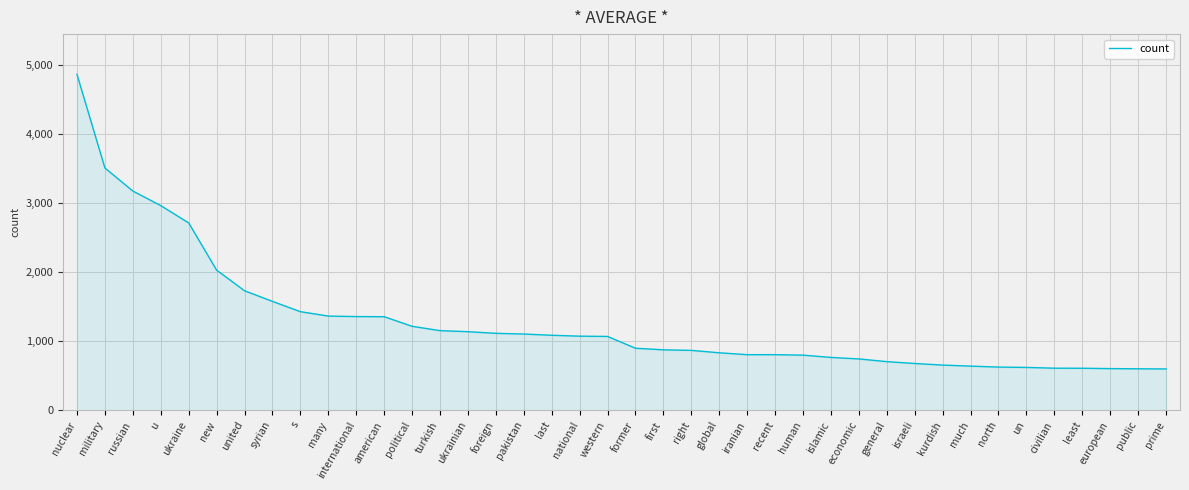

What is the minimum value shown in the chart?

599